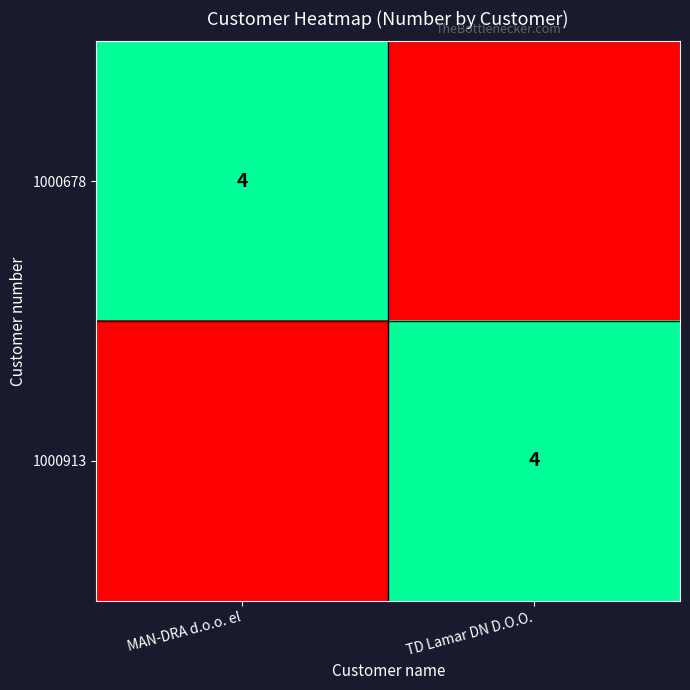

Is it true that 1000913 equals 6 at TD Lamar DN D.O.O.?

False